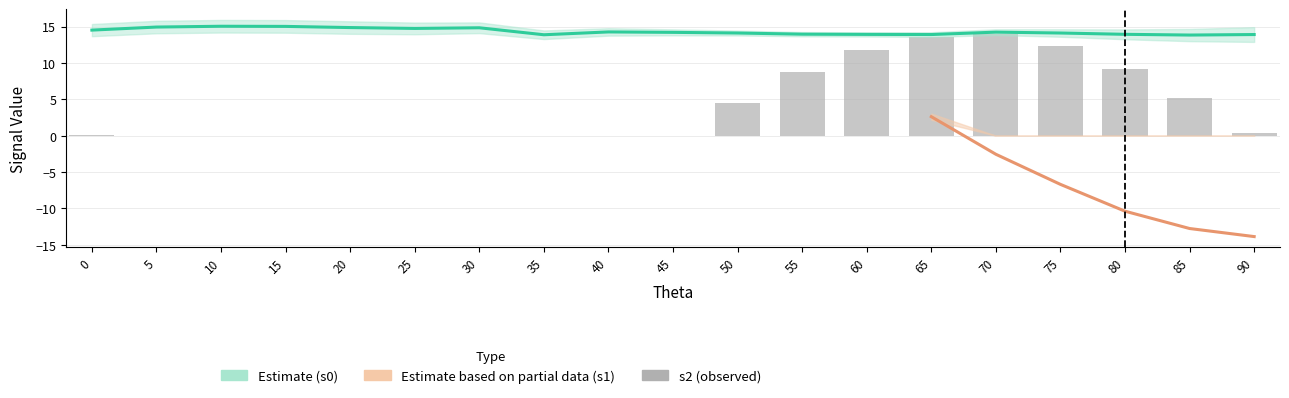

Which series has the largest range (max minus min)?

s1